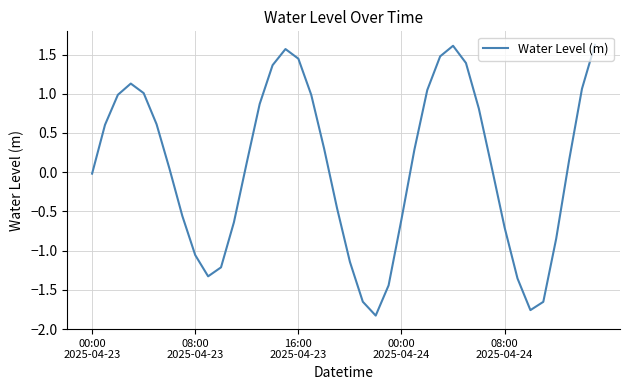

What is the greatest value displayed?

1.6